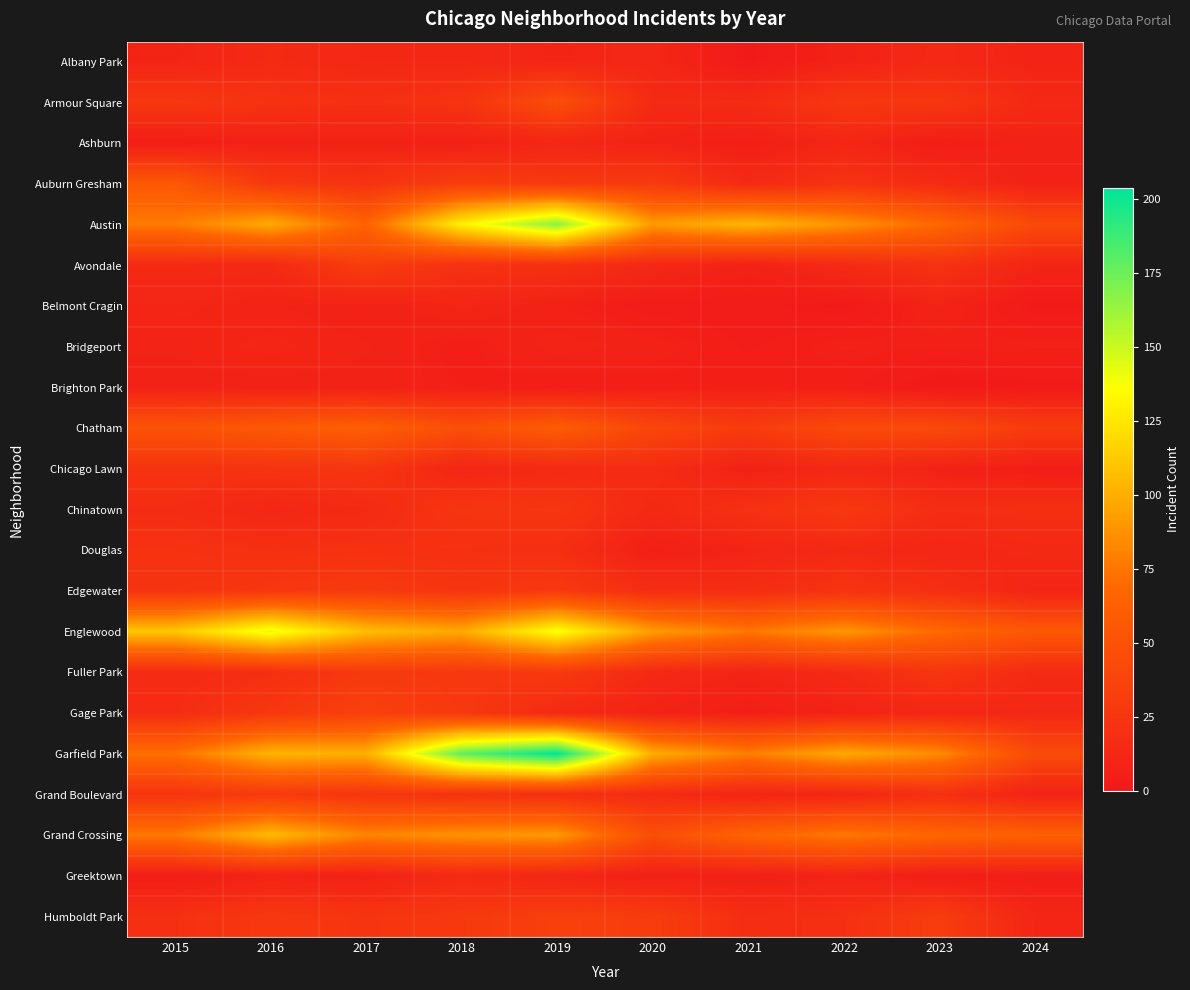

Reading left to right, transcribe all the data shown in this chart.

Albany Park: 2015=10	2016=15	2017=13	2018=13	2019=10	2020=12	2021=1	2022=8	2023=14	2024=9
Armour Square: 2015=27	2016=22	2017=20	2018=23	2019=47	2020=15	2021=16	2022=27	2023=27	2024=14
Ashburn: 2015=4	2016=7	2017=8	2018=6	2019=11	2020=8	2021=5	2022=11	2023=4	2024=8
Auburn Gresham: 2015=56	2016=28	2017=23	2018=33	2019=29	2020=30	2021=15	2022=23	2023=16	2024=7
Austin: 2015=78	2016=99	2017=65	2018=130	2019=167	2020=92	2021=104	2022=89	2023=68	2024=43
Avondale: 2015=15	2016=14	2017=33	2018=21	2019=21	2020=13	2021=8	2022=15	2023=22	2024=10
Belmont Cragin: 2015=11	2016=9	2017=7	2018=11	2019=7	2020=3	2021=3	2022=1	2023=9	2024=1
Bridgeport: 2015=9	2016=11	2017=9	2018=5	2019=10	2020=8	2021=4	2022=7	2023=6	2024=7
Brighton Park: 2015=8	2016=8	2017=8	2018=6	2019=4	2020=5	2021=6	2022=5	2023=0	2024=1
Chatham: 2015=51	2016=57	2017=62	2018=48	2019=60	2020=40	2021=31	2022=44	2023=43	2024=31
Chicago Lawn: 2015=23	2016=23	2017=25	2018=11	2019=15	2020=17	2021=7	2022=13	2023=8	2024=4
Chinatown: 2015=17	2016=12	2017=15	2018=25	2019=26	2020=14	2021=21	2022=28	2023=18	2024=19
Douglas: 2015=22	2016=20	2017=21	2018=20	2019=19	2020=6	2021=10	2022=14	2023=11	2024=14
Edgewater: 2015=24	2016=27	2017=30	2018=25	2019=29	2020=18	2021=18	2022=23	2023=20	2024=10
Englewood: 2015=111	2016=142	2017=107	2018=98	2019=138	2020=92	2021=76	2022=90	2023=69	2024=56
Fuller Park: 2015=16	2016=19	2017=29	2018=27	2019=29	2020=14	2021=10	2022=15	2023=25	2024=15
Gage Park: 2015=17	2016=27	2017=35	2018=28	2019=15	2020=9	2021=5	2022=9	2023=12	2024=13
Garfield Park: 2015=73	2016=103	2017=101	2018=178	2019=204	2020=100	2021=79	2022=98	2023=85	2024=44
Grand Boulevard: 2015=24	2016=29	2017=25	2018=22	2019=19	2020=16	2021=10	2022=11	2023=20	2024=8
Grand Crossing: 2015=77	2016=106	2017=82	2018=88	2019=91	2020=47	2021=66	2022=77	2023=67	2024=63
Greektown: 2015=4	2016=8	2017=7	2018=15	2019=11	2020=6	2021=6	2022=9	2023=4	2024=4
Humboldt Park: 2015=20	2016=28	2017=25	2018=28	2019=34	2020=32	2021=18	2022=20	2023=32	2024=11